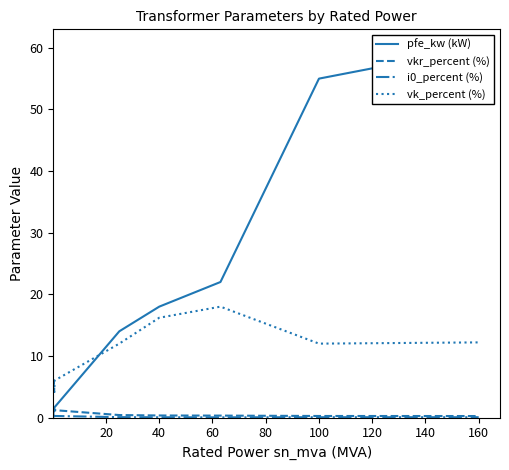

Which series has the largest total across all categories?

pfe_kw (kW)